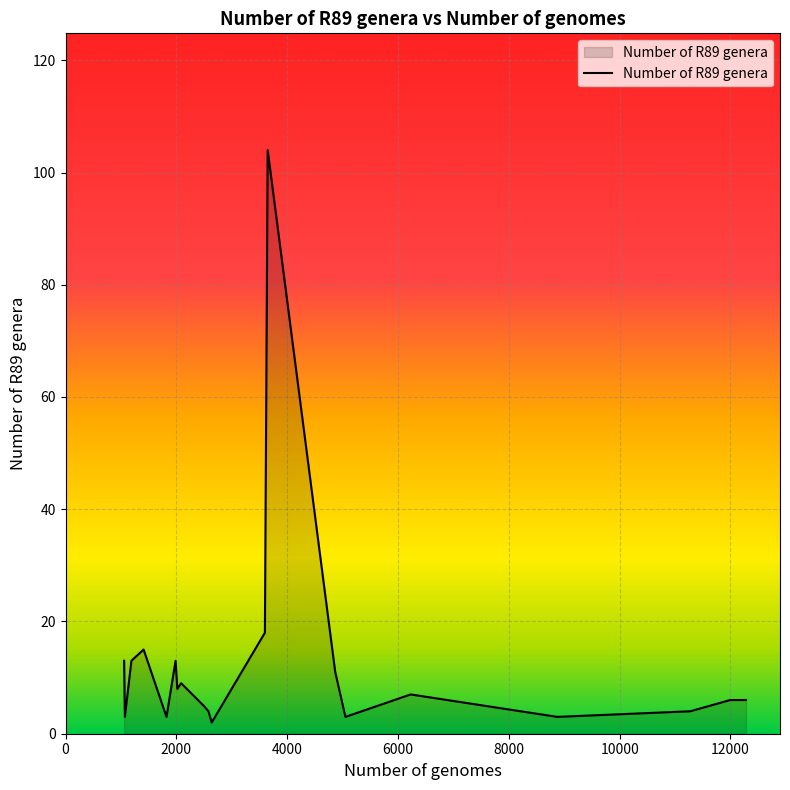

What is the difference between the maximum and minimum values?

102